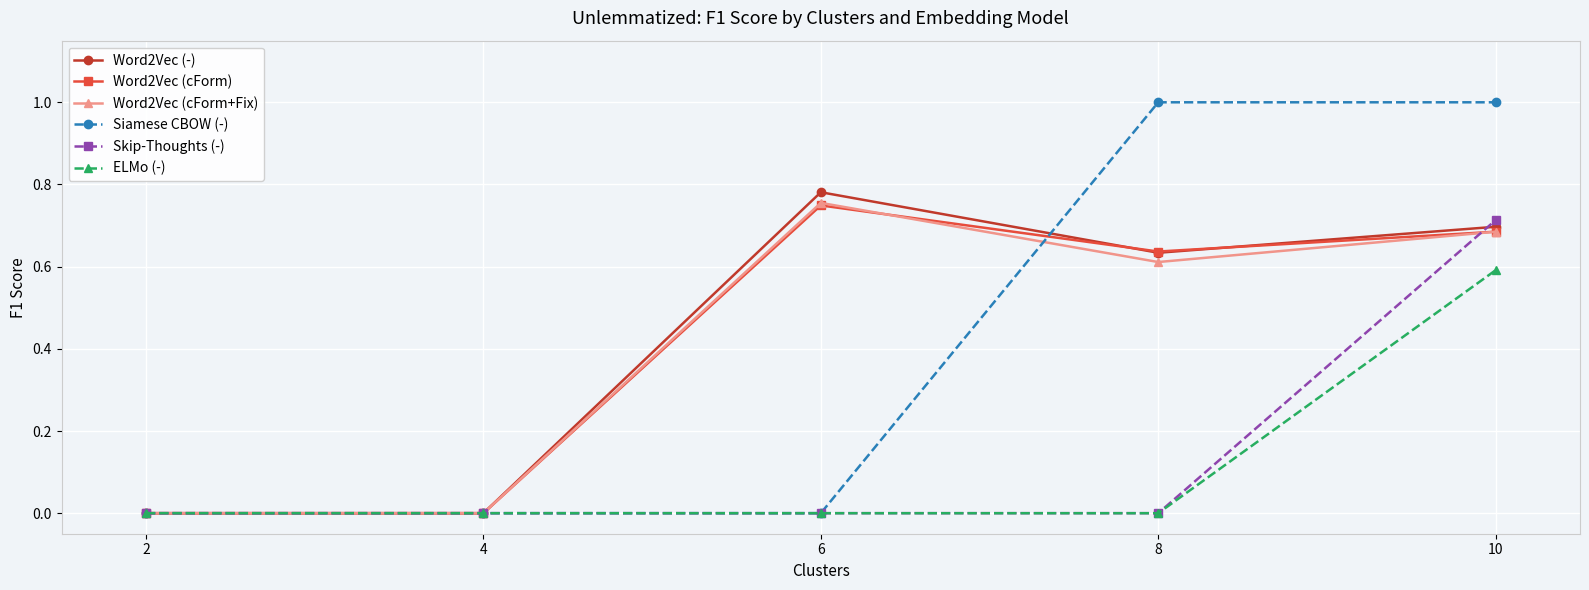

What is the difference between the highest and lowest values at 10?

0.4